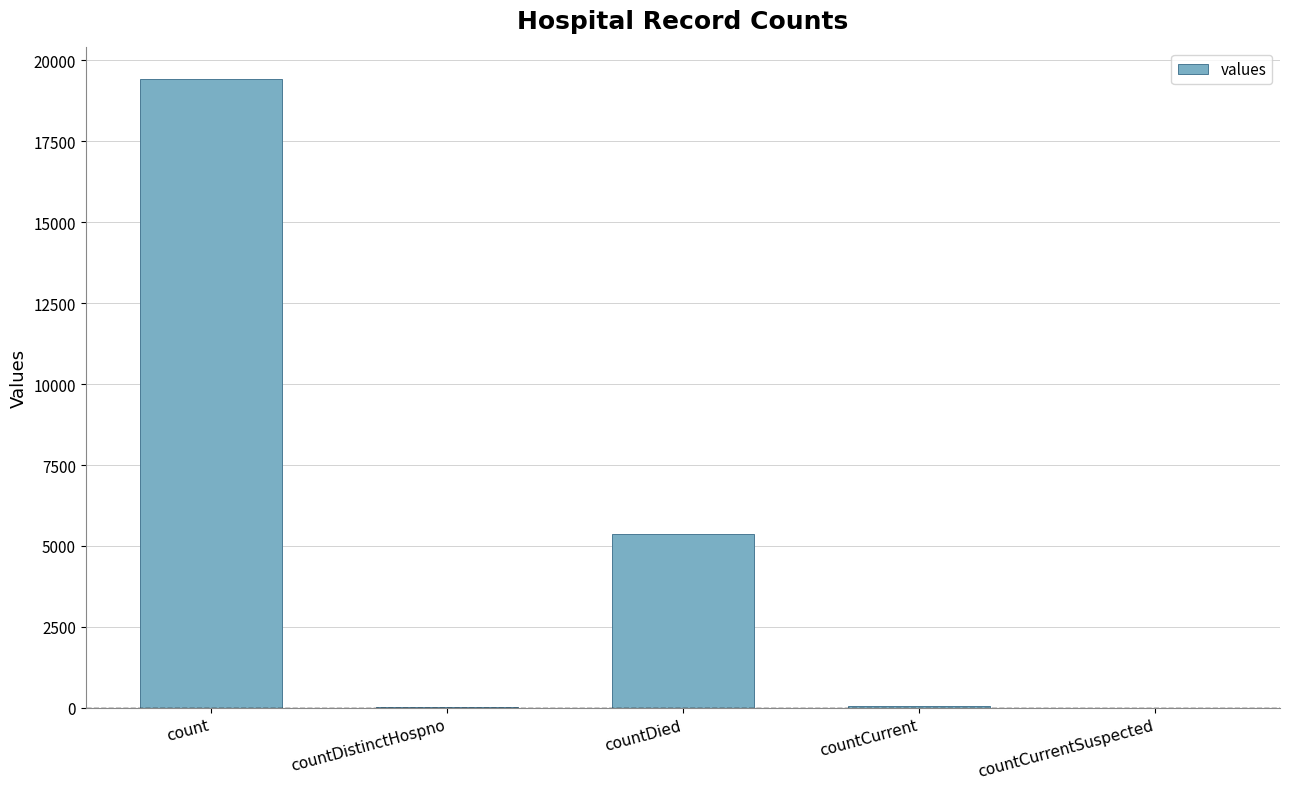

Which has a higher value, countDied or countCurrent?

countDied